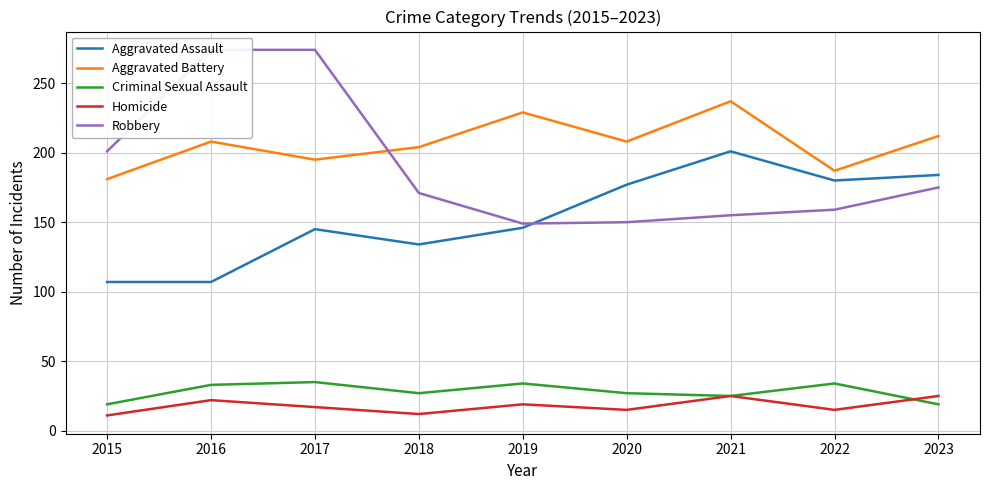

Where is the first local maximum for Criminal Sexual Assault?

2017